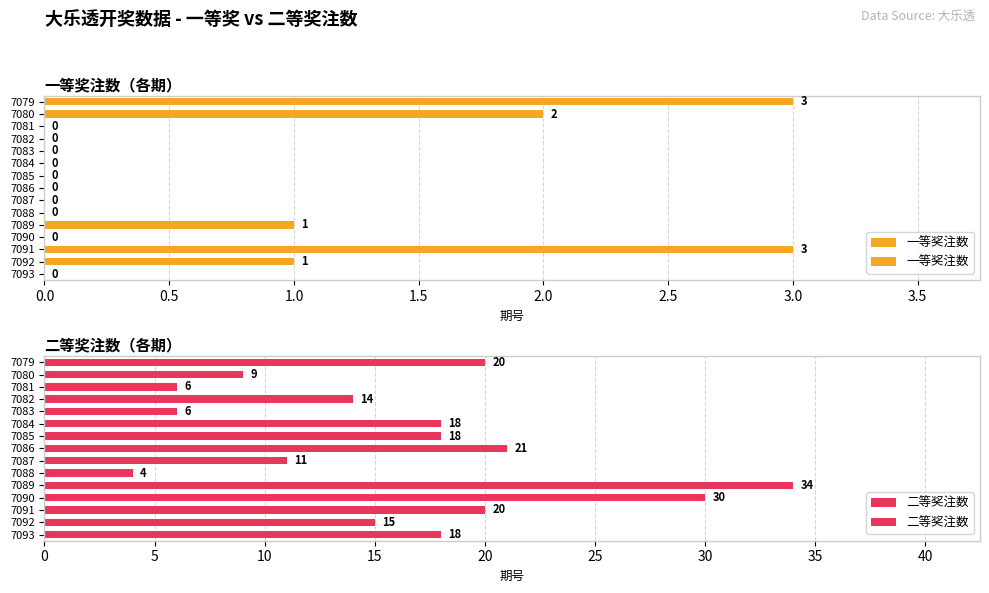

At how many categories does at least one series exceed 2?

15